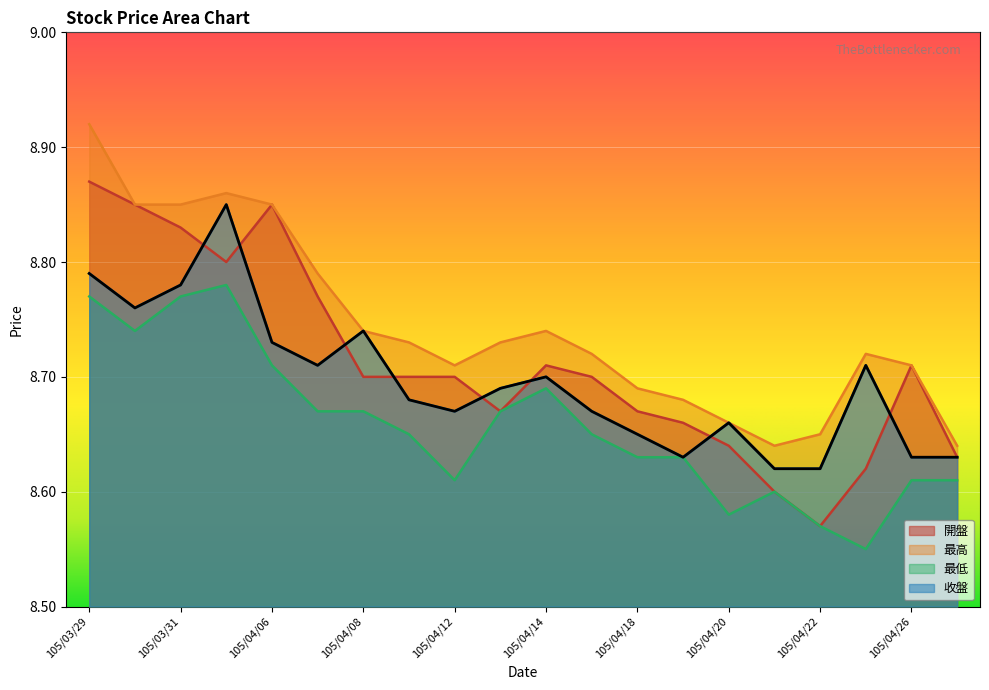

True or false: 最高 and 最低 cross at least once.

False